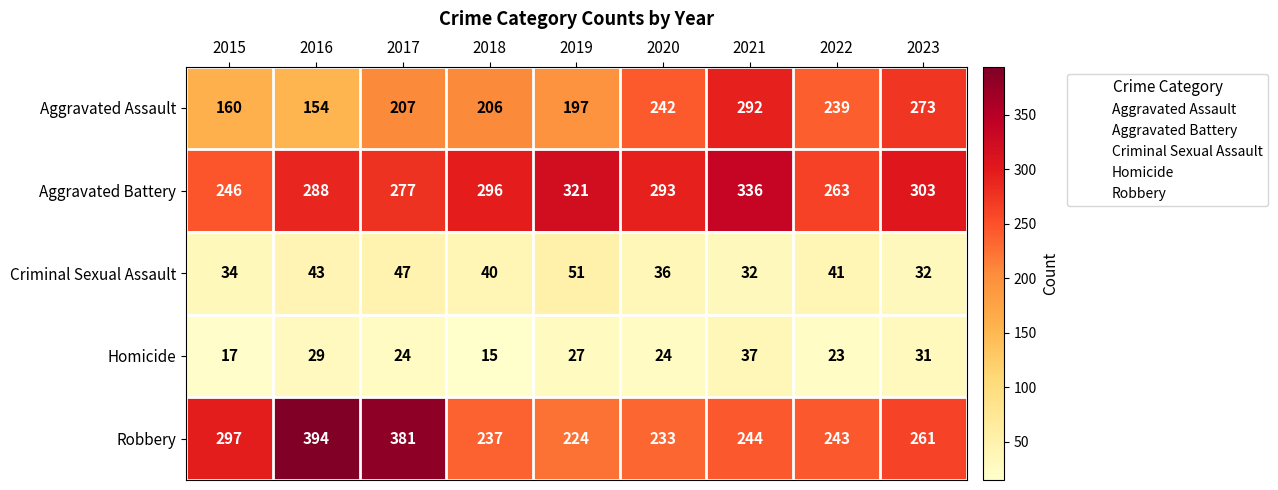

What is the lowest value of the Robbery series?

224